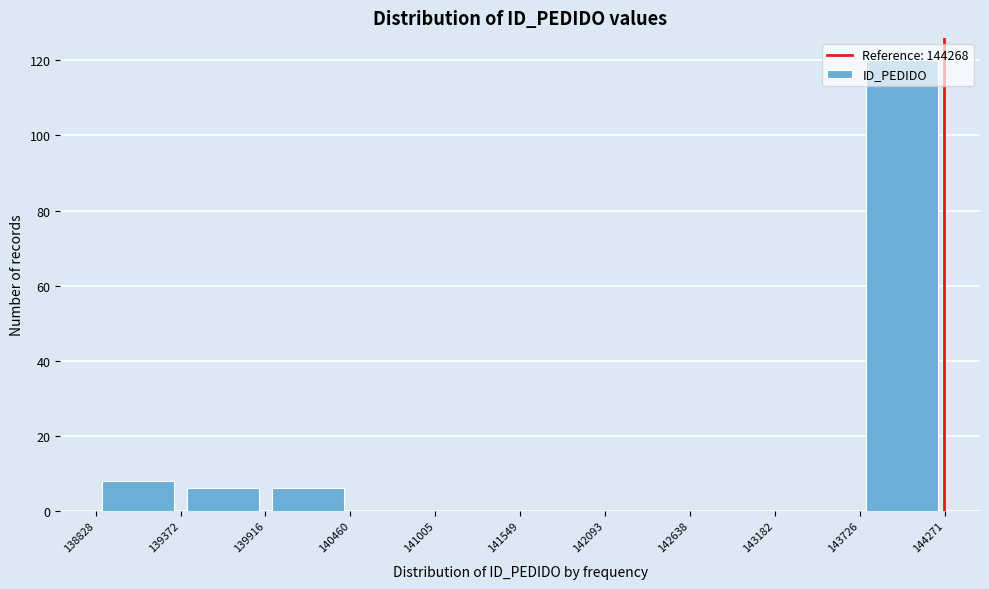

Reading left to right, transcribe this chart: for each bar, give the range it covers on the x-axis and its height. The values are not printed on the chart, so give them approximately, as read against the axis.

138828 to 139372: 8
139372 to 139916: 6
139916 to 140460: 6
140460 to 141005: 0
141005 to 141549: 0
141549 to 142093: 0
142093 to 142638: 0
142638 to 143182: 0
143182 to 143726: 0
143726 to 144271: 120